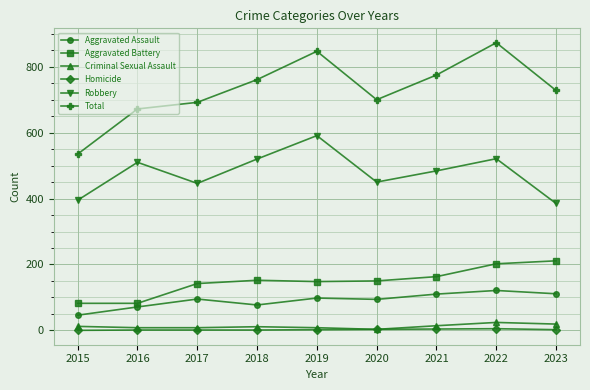

How many interior local valleys does the Robbery series have?

2